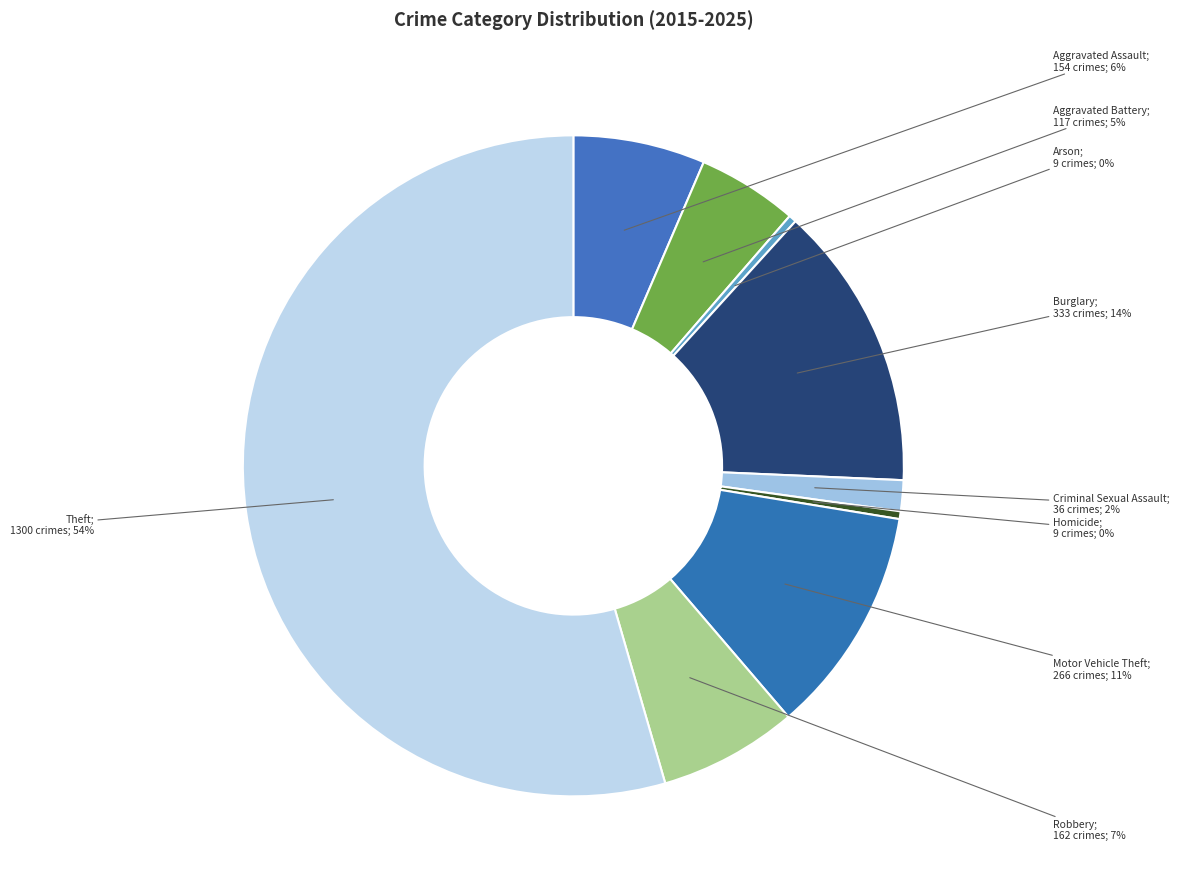

Which slice is the smallest?

Arson